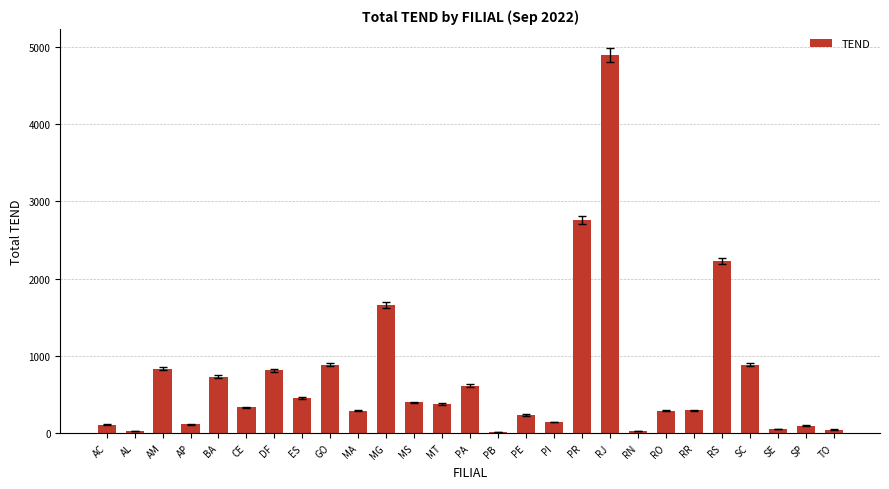

The value at BA is 483.2. True or false?

False